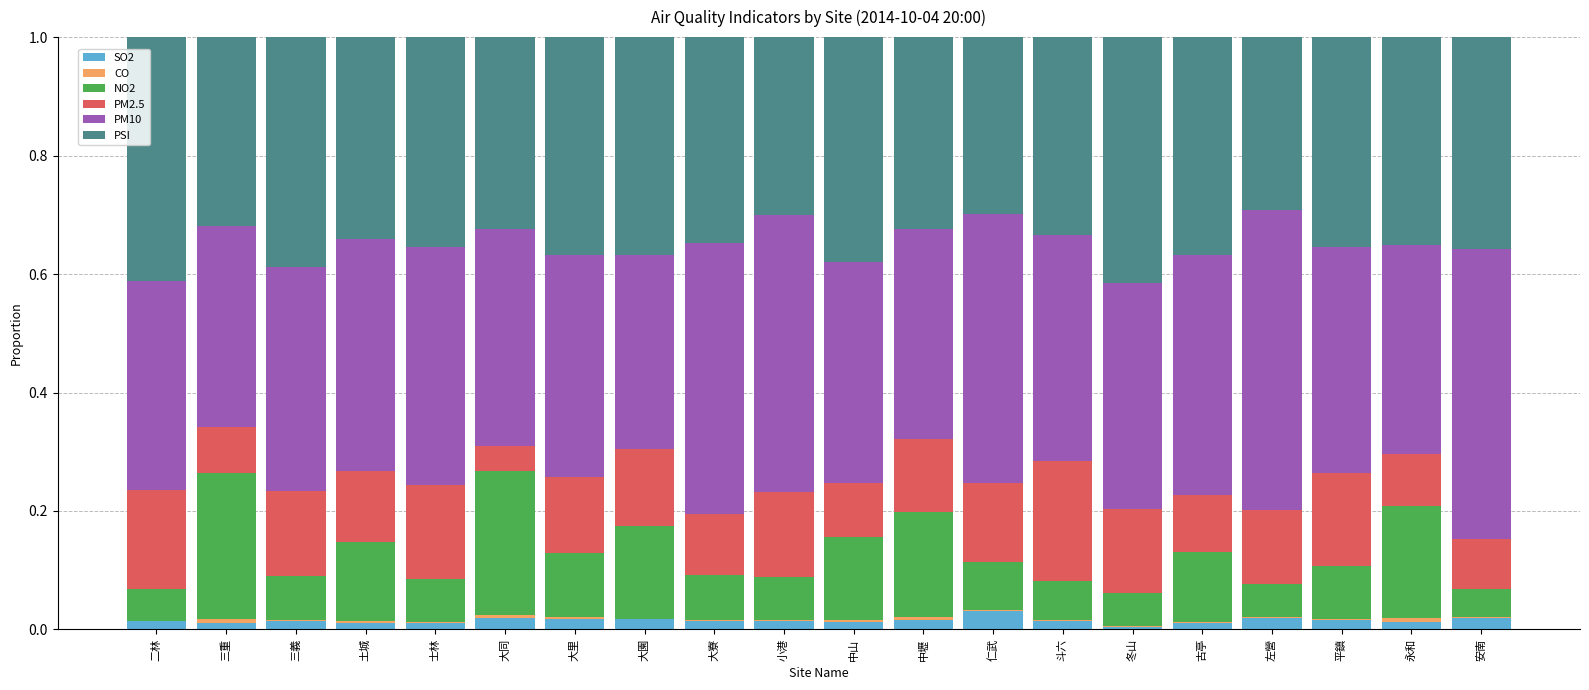

The value of SO2 at 三義 is 0.0. True or false?

True